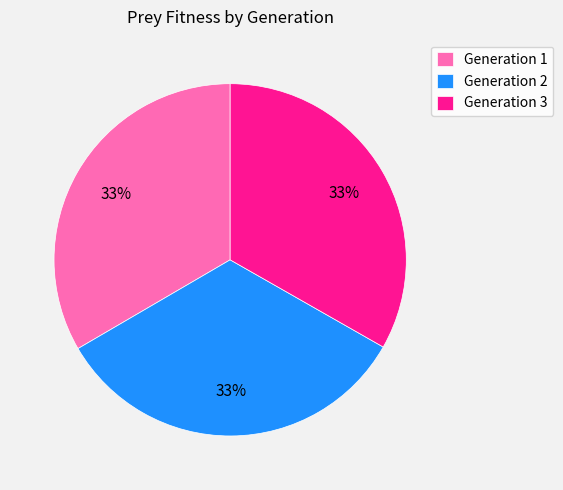

Do Generation 1 and Generation 2 together represent more than half of the pie?

Yes